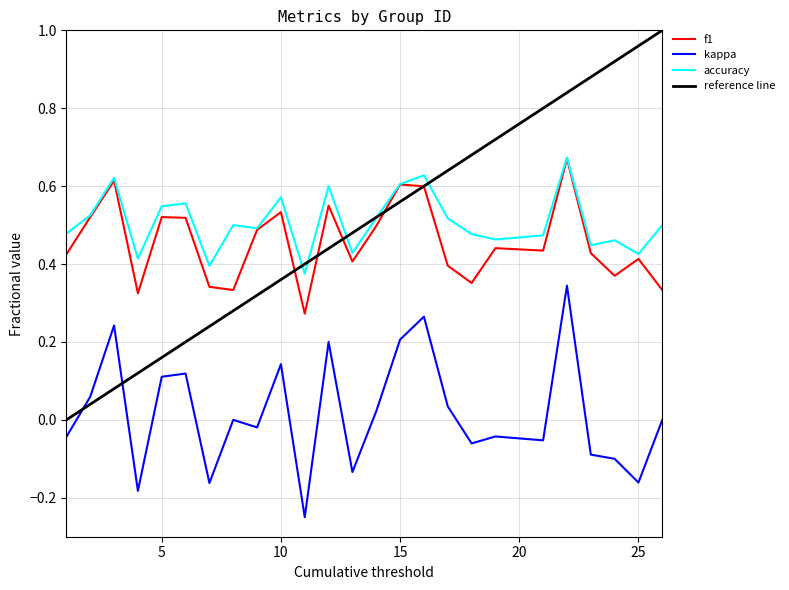

What is the value of the accuracy point at the 9th from the left?

0.5